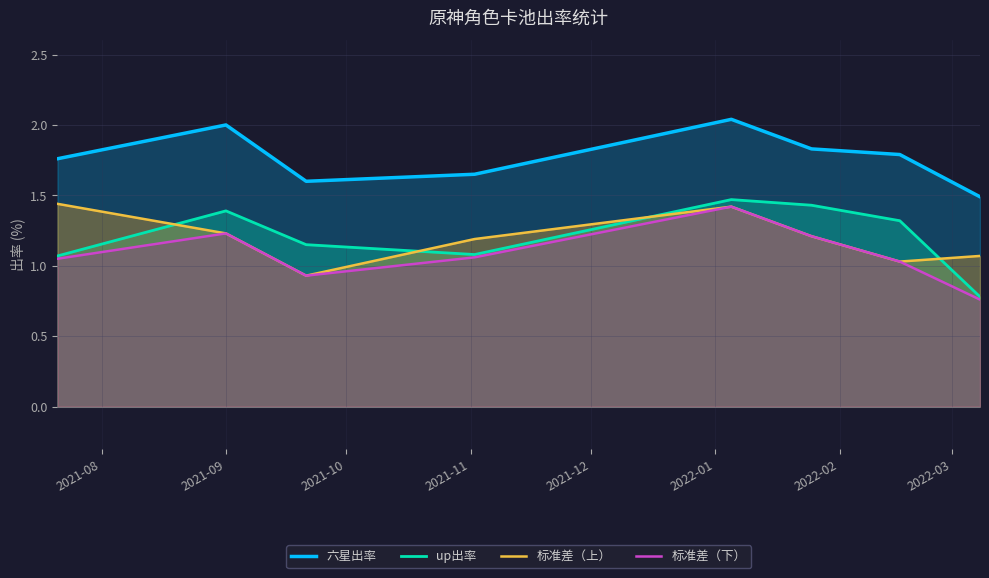

Which series has the widest spread of values?

up出率